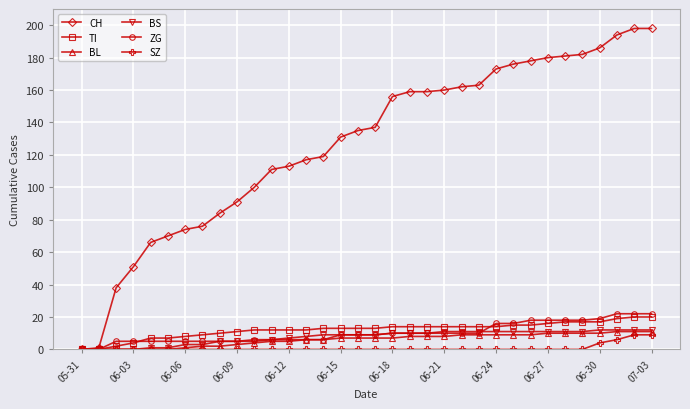

Which series has the widest spread of values?

CH